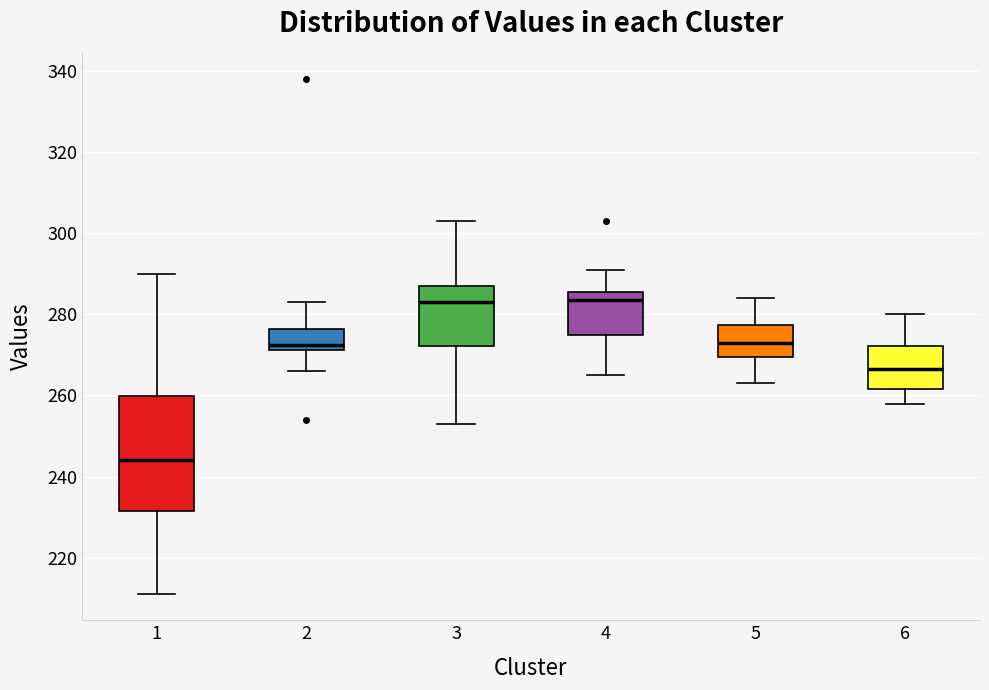

Reading left to right, transcribe this box plot: for each box, give where its median line is, the range the box spans, and where its two whiskers end, as read against the y-axis. The values are not printed on the chart, so give them approximately, as read against the axis.

1: median 244, box 232 to 260, whiskers 212 to 290
2: median 272 (just above the box's lower edge), box 272 to 276, whiskers 266 to 284
3: median 284, box 272 to 288, whiskers 254 to 304
4: median 284, box 276 to 286, whiskers 266 to 292
5: median 274, box 270 to 278, whiskers 264 to 284
6: median 266, box 262 to 272, whiskers 258 to 280